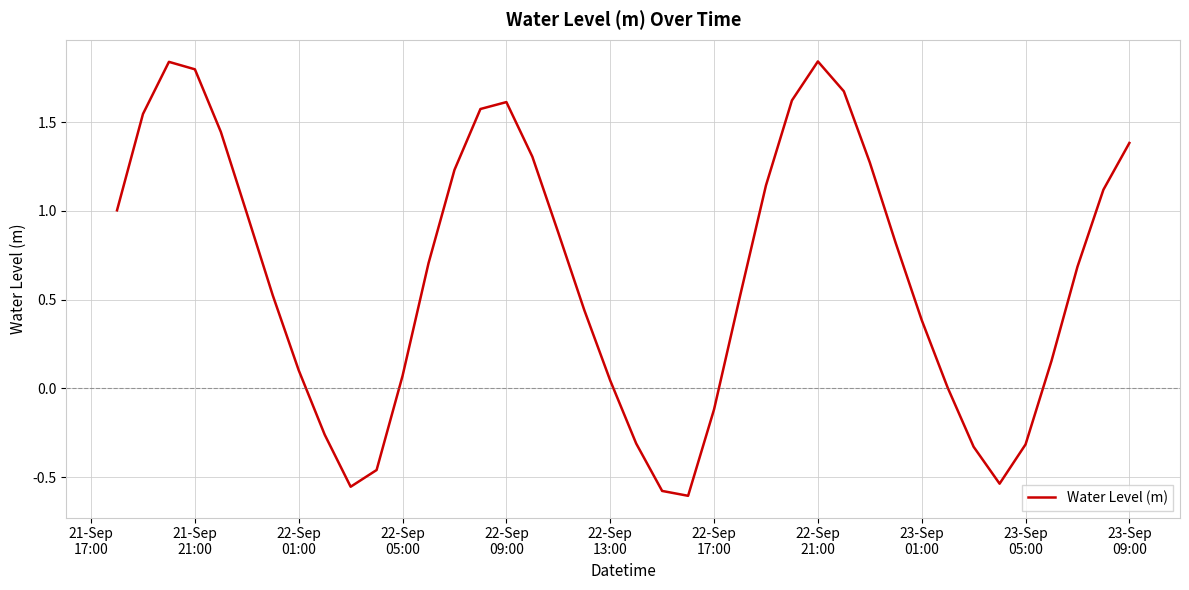

What is the difference between the maximum and minimum values?

2.4